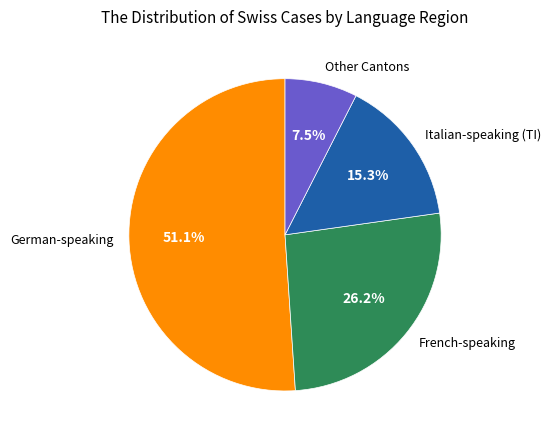

Rank the categories by value from highest to lowest.

German-speaking, French-speaking, Italian-speaking (TI), Other Cantons